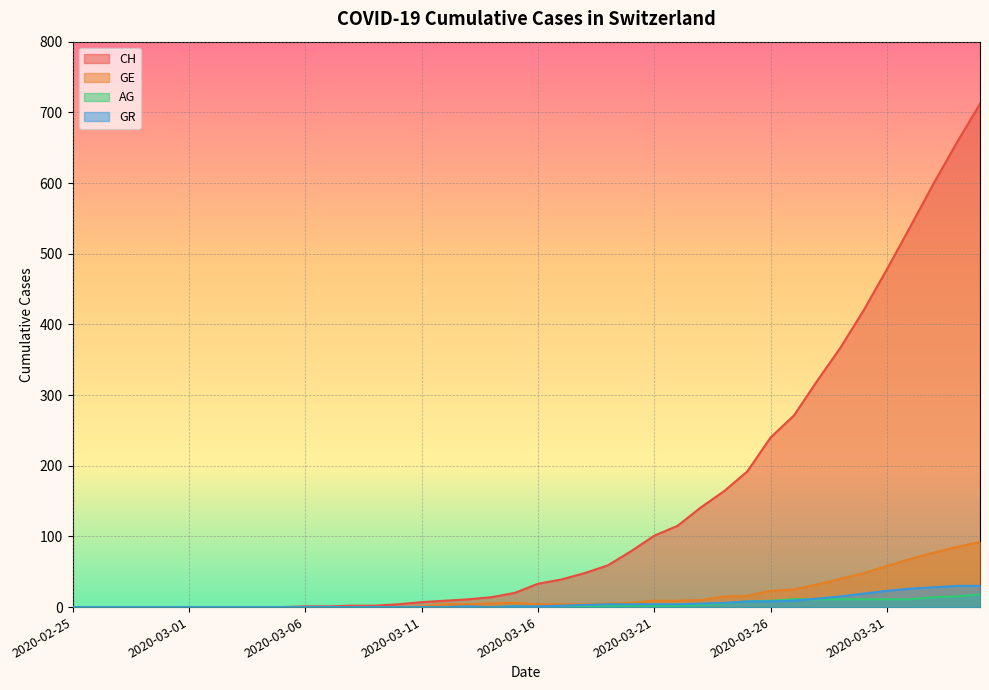

What are all the series names shown in the legend?

CH, GE, AG, GR